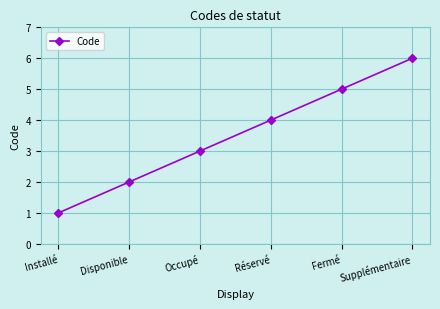

The value at Supplémentaire is 10. True or false?

False